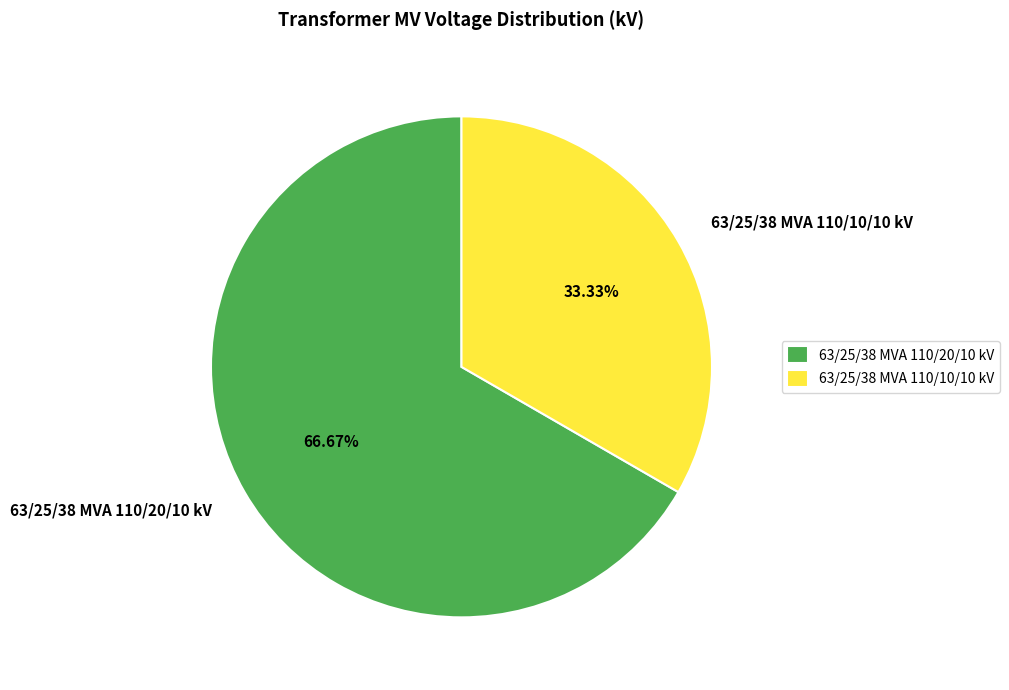

Which slice is the smallest?

63/25/38 MVA 110/10/10 kV